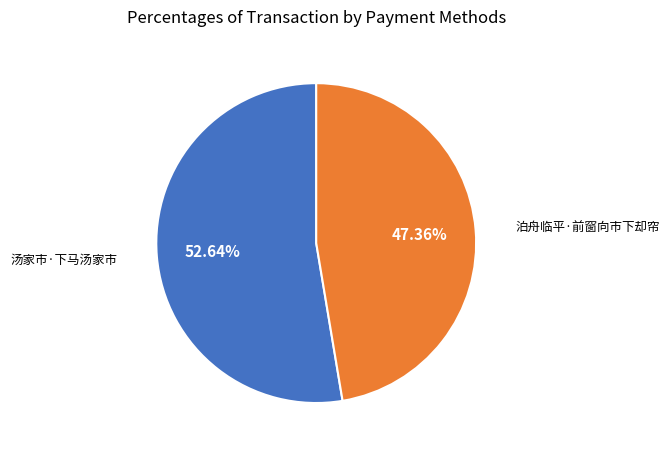

To the nearest percent, what percentage of the pie is 汤家市·下马汤家市?

53%